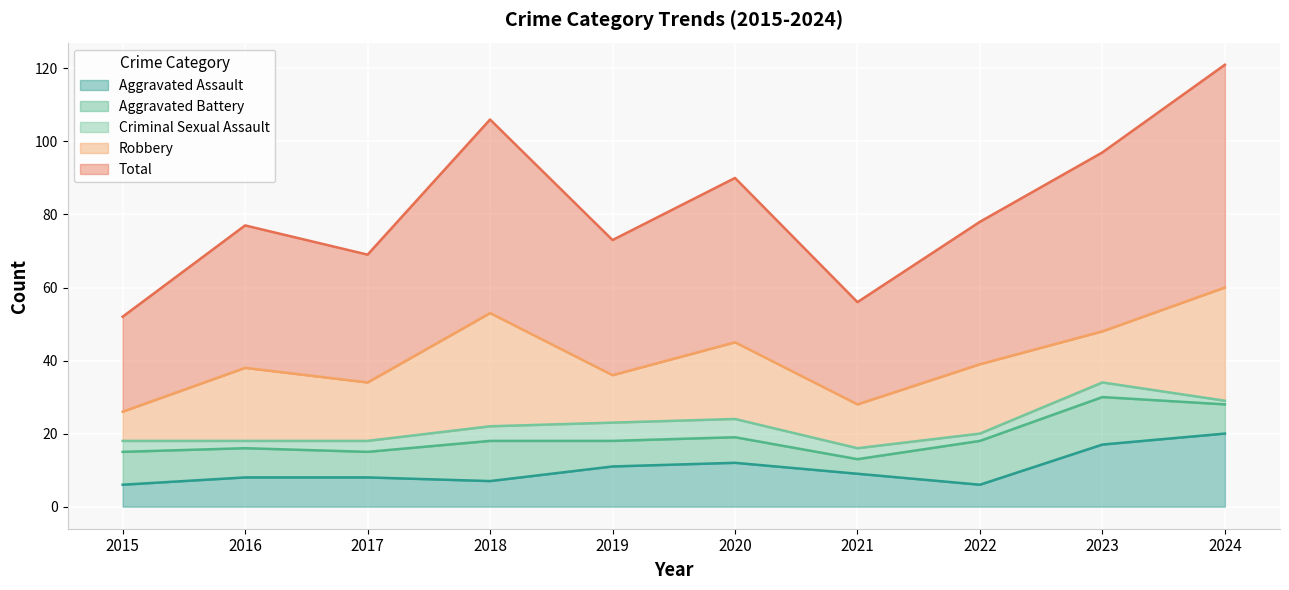

The value of Aggravated Assault at 2024 is 5. True or false?

False